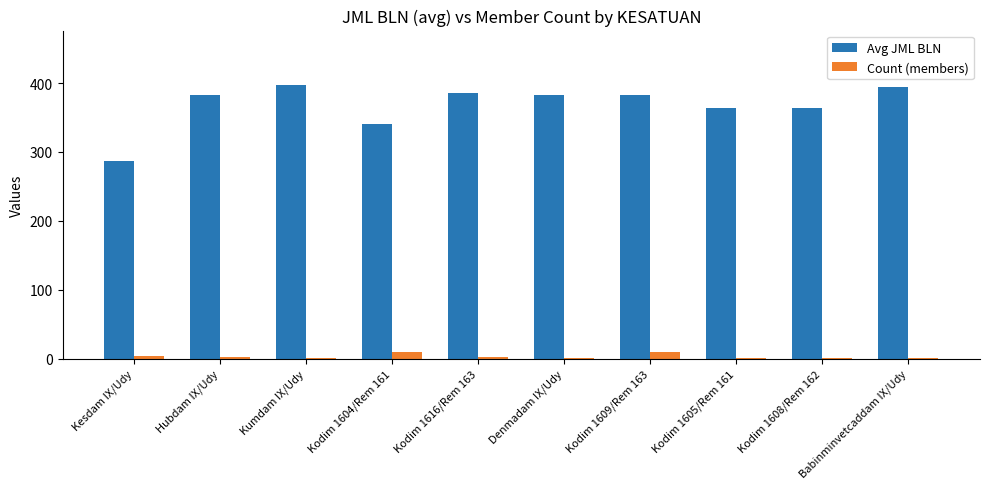

True or false: Avg JML BLN has a value of 340.2 at Kodim 1604/Rem 161.

True